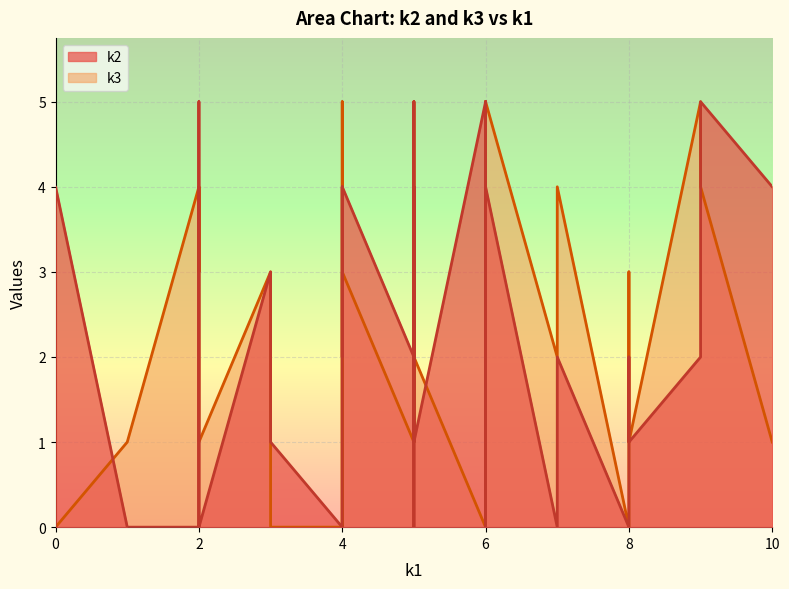

The value of k3 at i31 is 3. True or false?

False